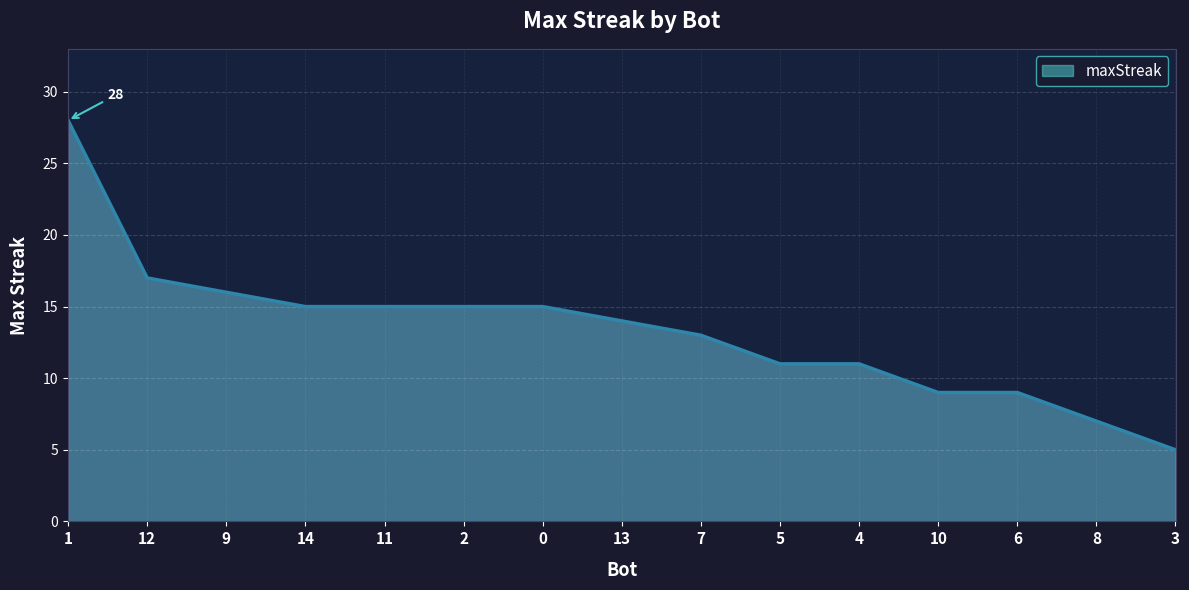

Reading right to left, list all the values displayed in this chart.

5	7	9	9	11	11	13	14	15	15	15	15	16	17	28